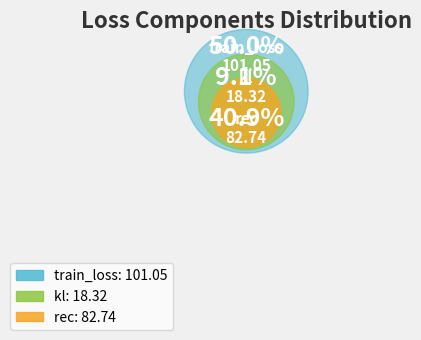

Which has a higher value, train_loss or kl?

train_loss